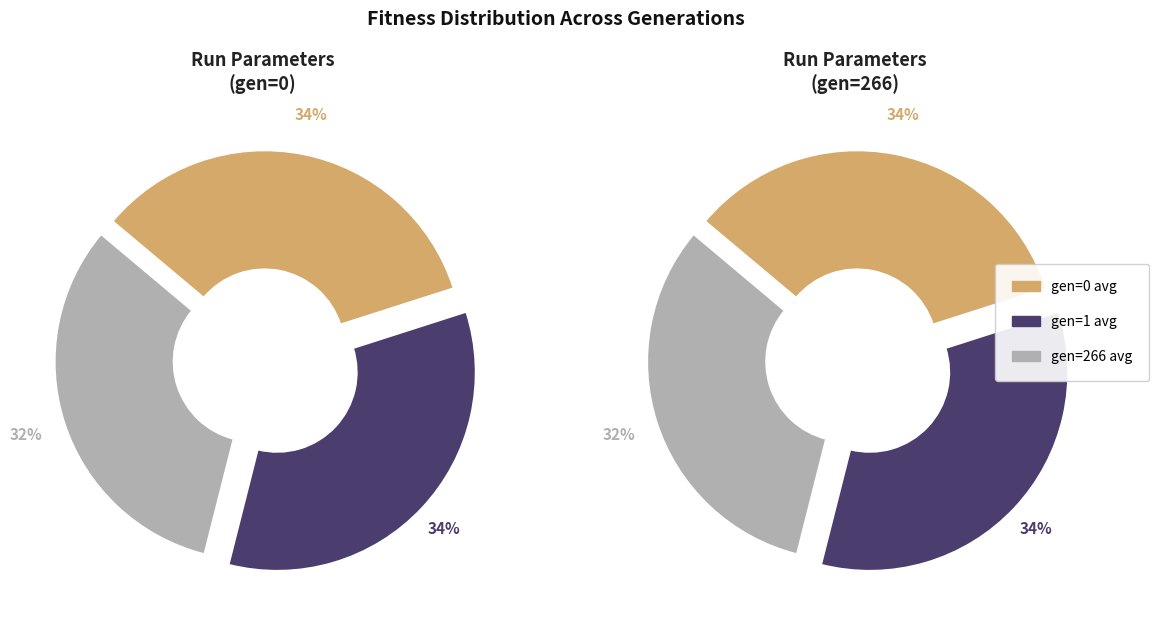

What is the ratio of the value at gen=1 avg to the value at gen=0 avg?

1.0